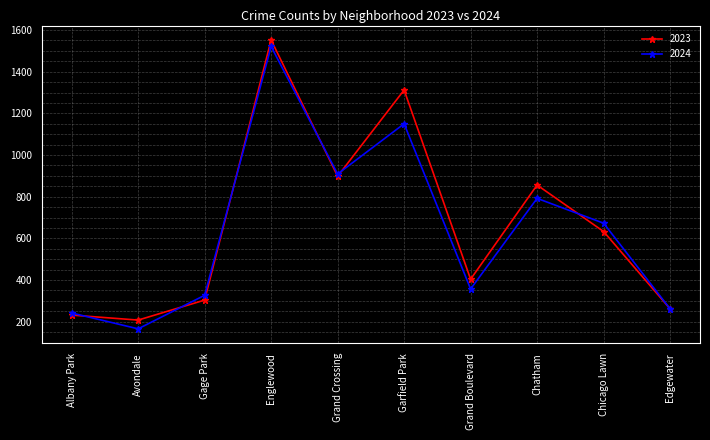

What is the label of the 5th point from the left?

Grand Crossing